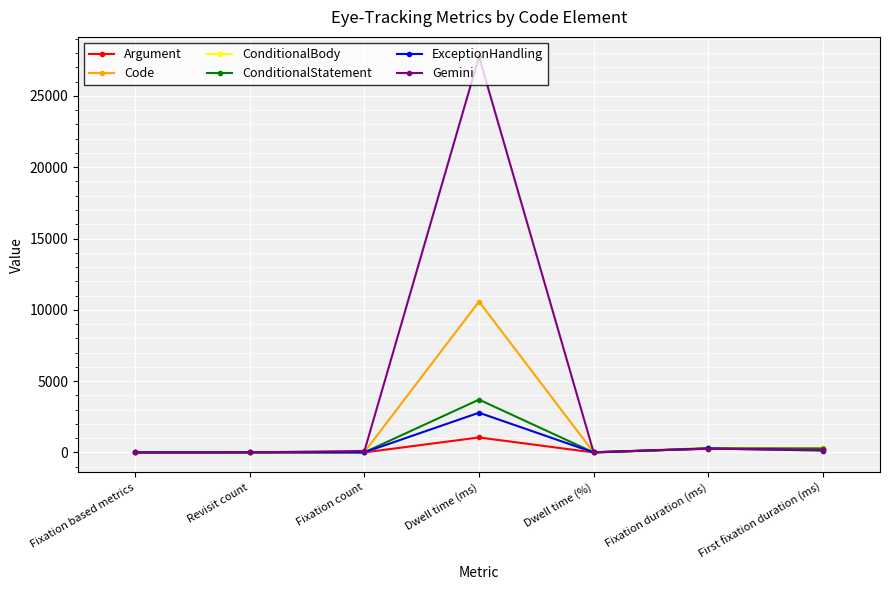

Reading right to left, transcribe all the data shown in this chart.

Argument: 267.0	262.8	0.8	1051.0	4.0	3.0	0.0
Code: 283.7	311.1	7.6	10577.8	34.0	8.0	0.0
ConditionalBody: 133.4	278.6	2.0	2786.4	10.0	6.0	0.0
ConditionalStatement: 267.0	284.9	2.7	3704.2	13.0	5.0	0.0
ExceptionHandling: 133.4	278.6	2.0	2786.4	10.0	6.0	0.0
Gemini: 170.2	264.3	20.0	27748.9	105.0	7.0	0.0